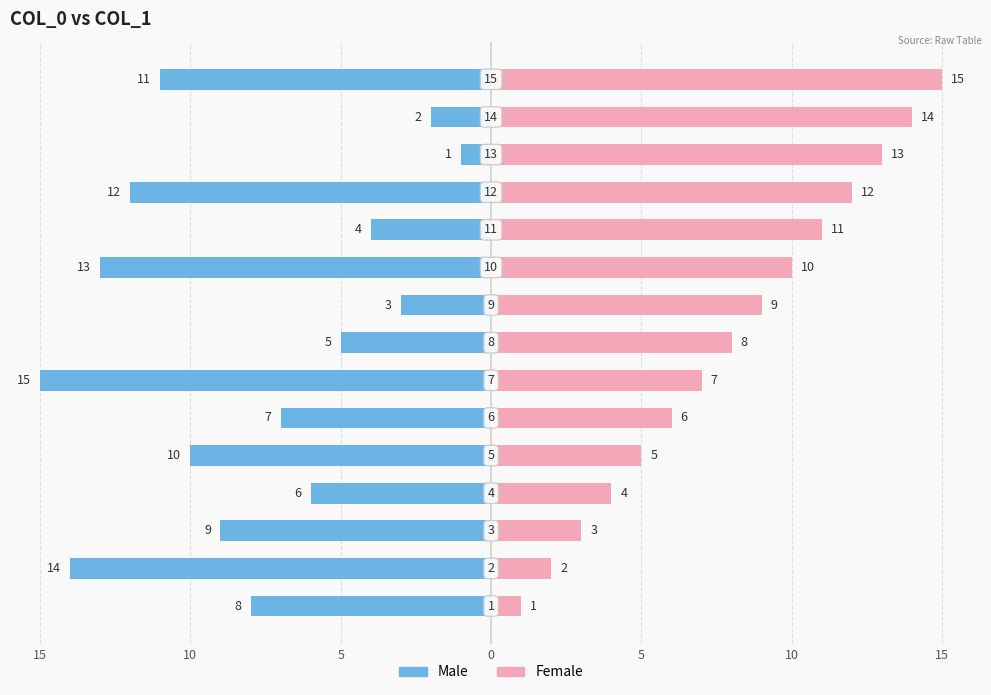

Is the value of Male at 12 greater than the value of Female at 13?

No